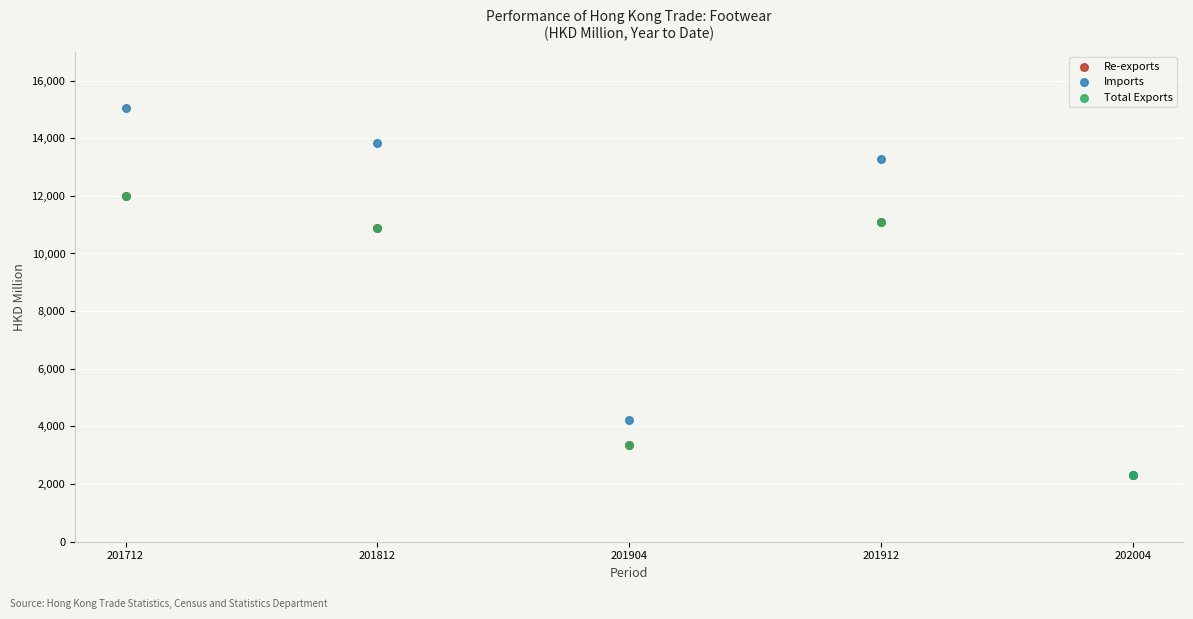

Which series has the largest Y range (max minus min)?

Imports